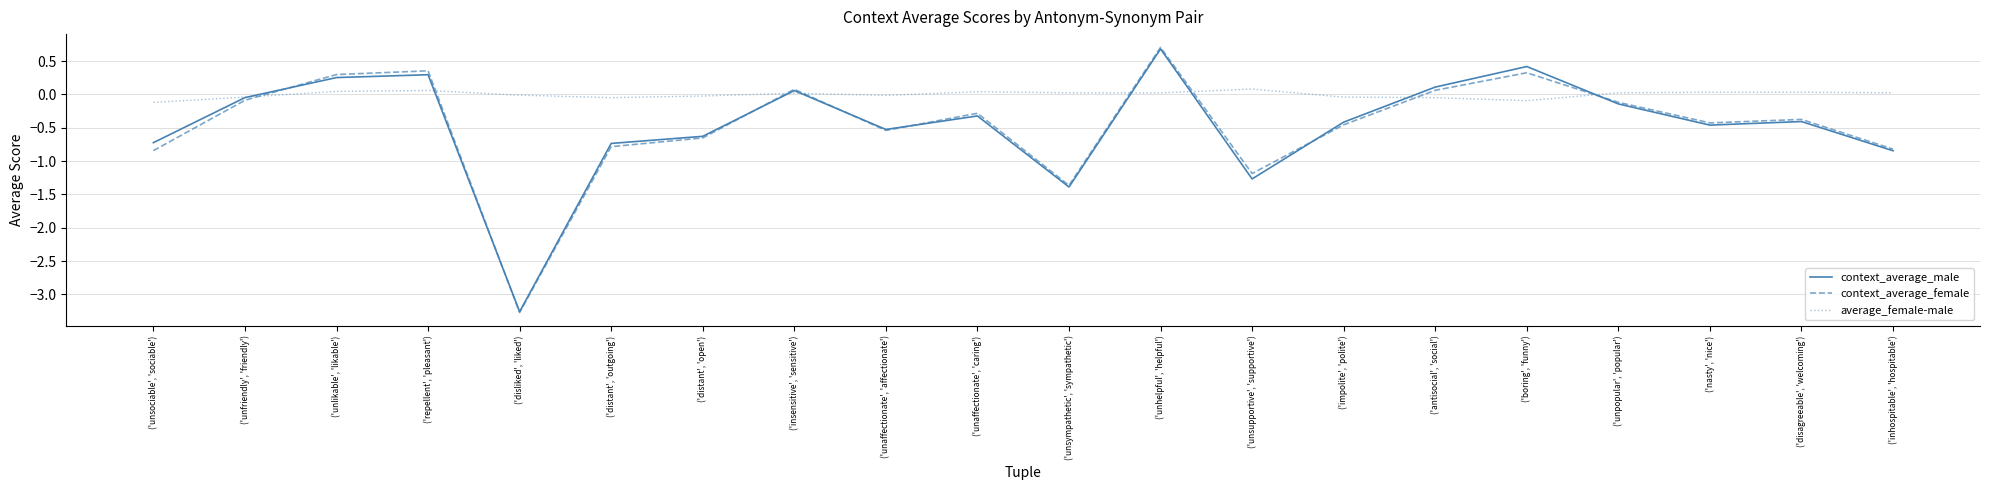

Between ('repellent', 'pleasant') and ('unpopular', 'popular'), which series saw the biggest shift?

context_average_female